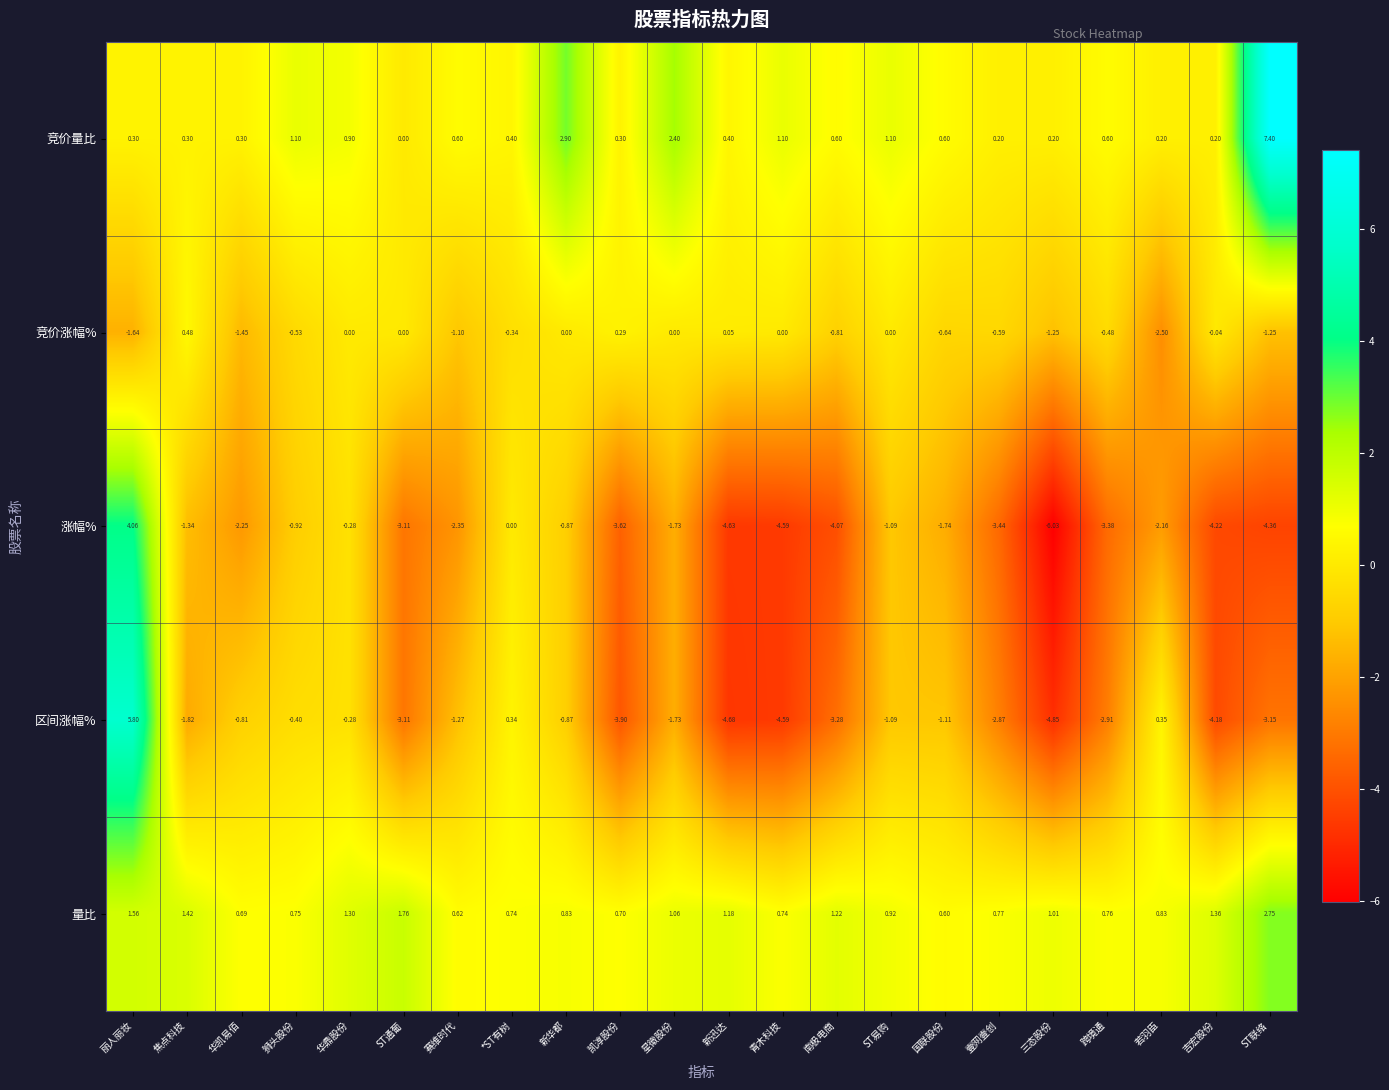

Which series has the widest spread of values?

区间涨幅%